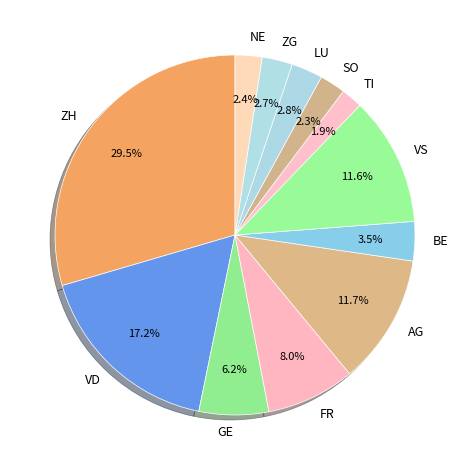

To the nearest percent, what portion does ZG represent?

3%